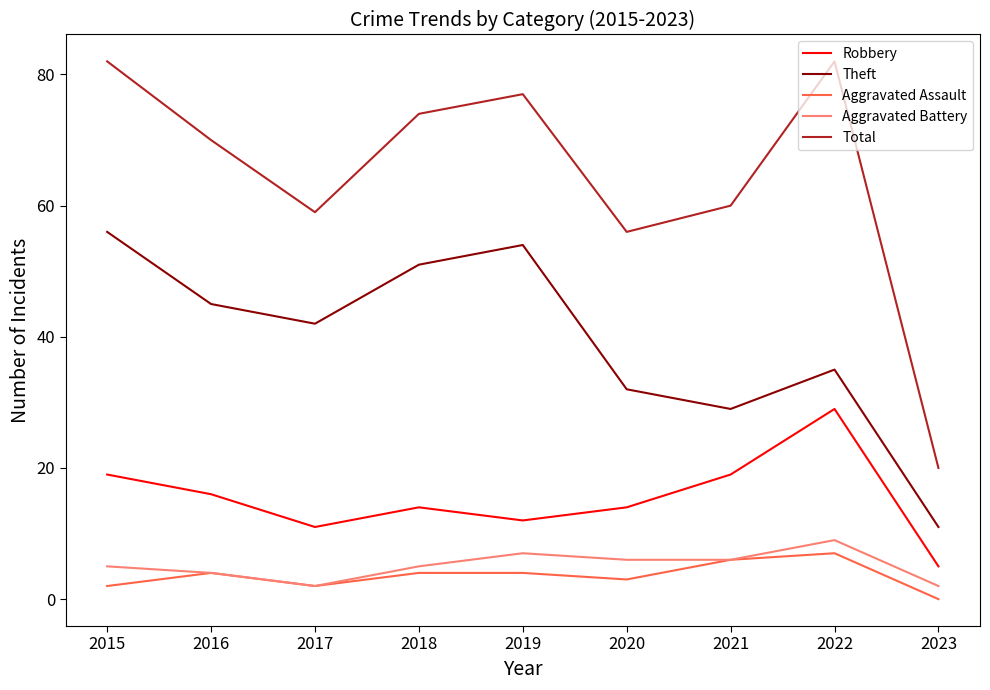

Reading left to right, transcribe all the data shown in this chart.

Robbery: 19	16	11	14	12	14	19	29	5
Theft: 56	45	42	51	54	32	29	35	11
Aggravated Assault: 2	4	2	4	4	3	6	7	0
Aggravated Battery: 5	4	2	5	7	6	6	9	2
Total: 82	70	59	74	77	56	60	82	20